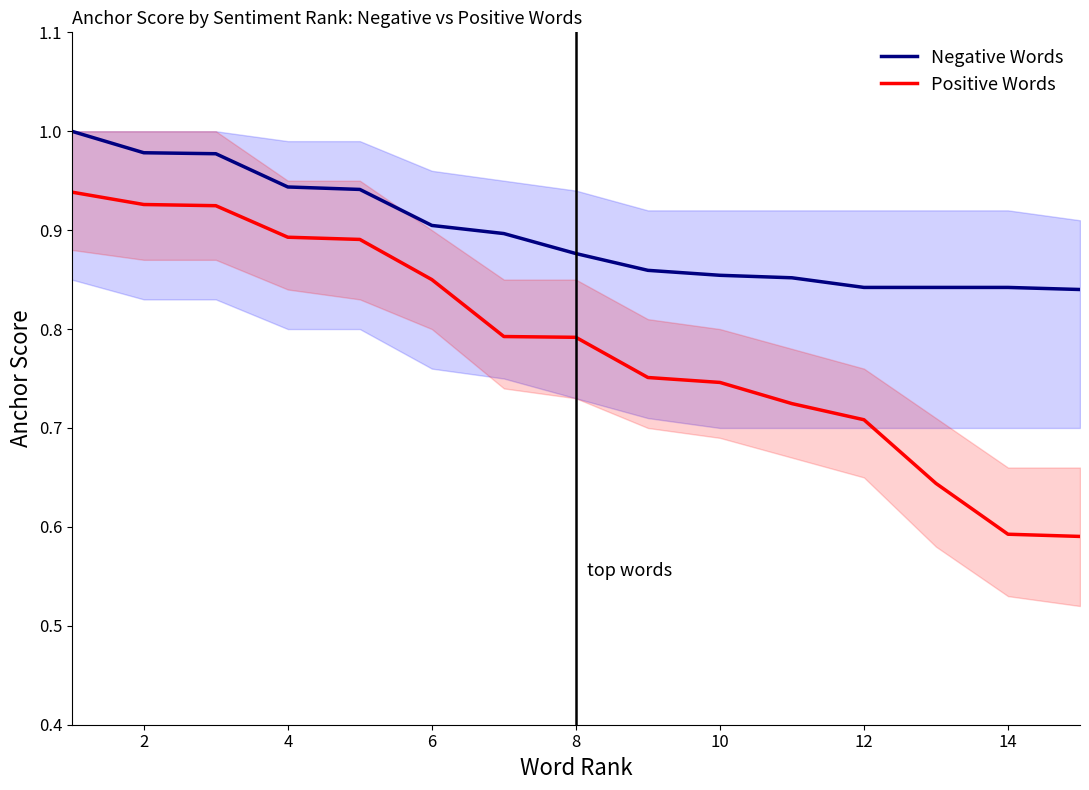

Count the number of data series in this chart.

2